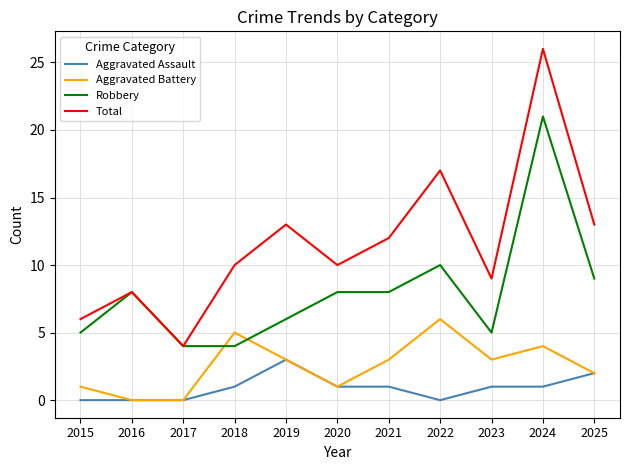

At which category does Total reach its first local valley?

2017